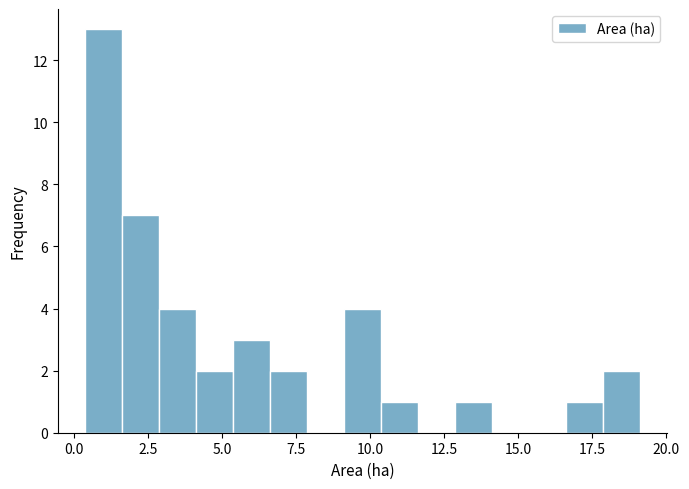

Read against the x-axis, roughly where is the centre of the tallest bar?

1.0